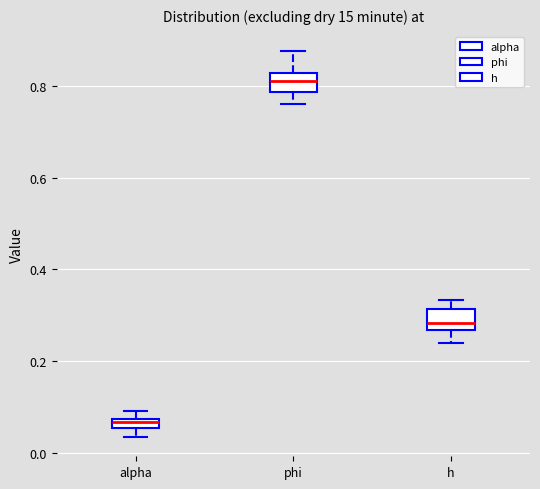

Which box has the highest median line?

phi